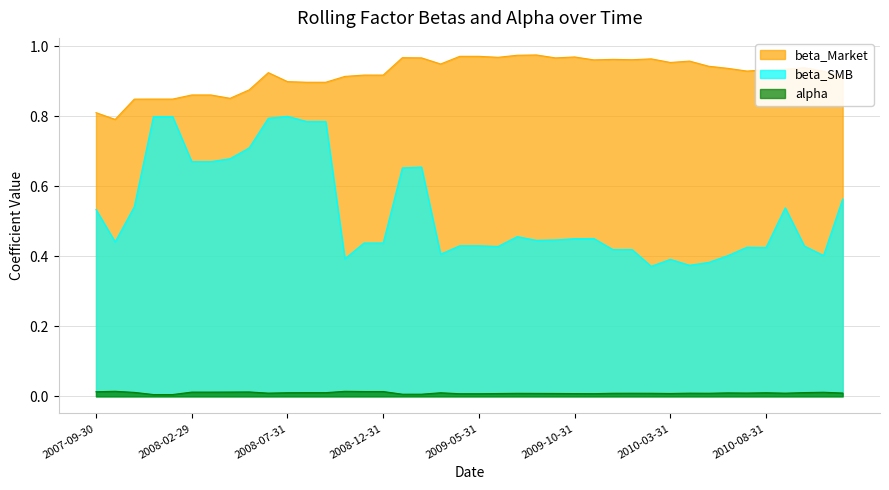

Is it true that beta_SMB equals 0.7 at 2008-03-31?

True